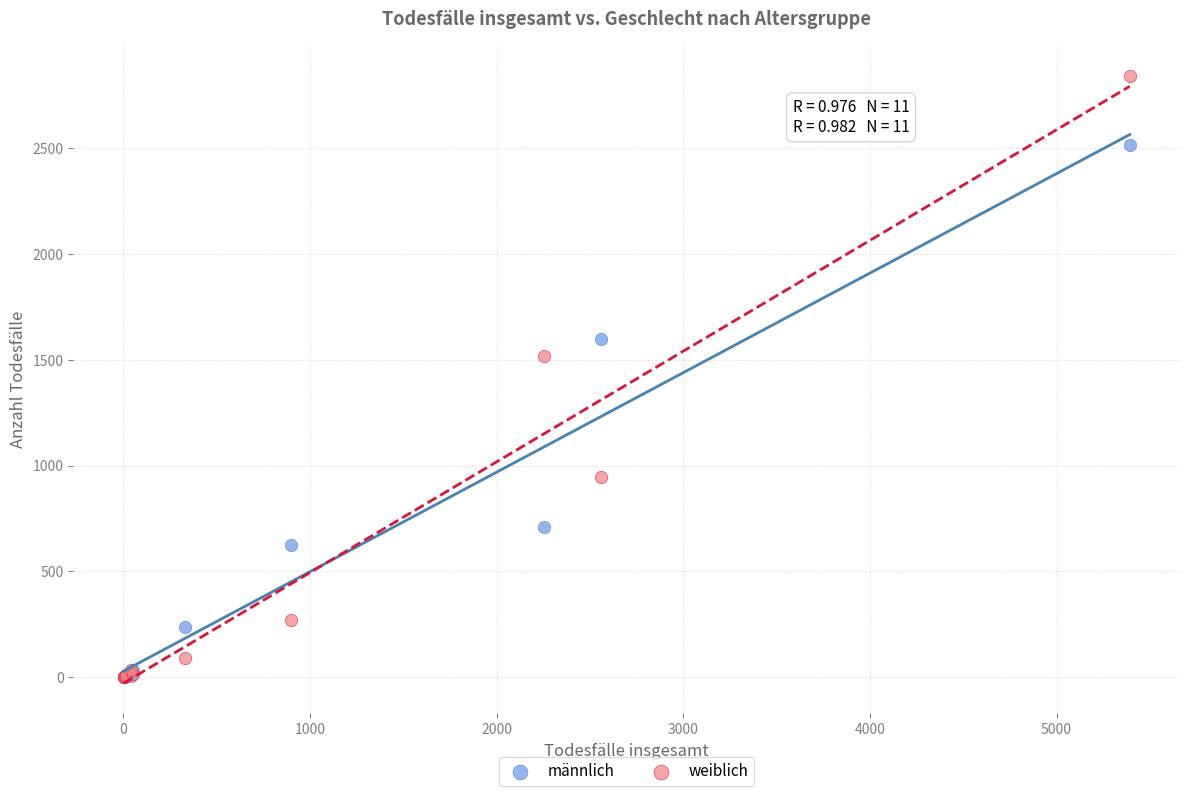

In the männlich series, what Y value is closest to 1258?

1600